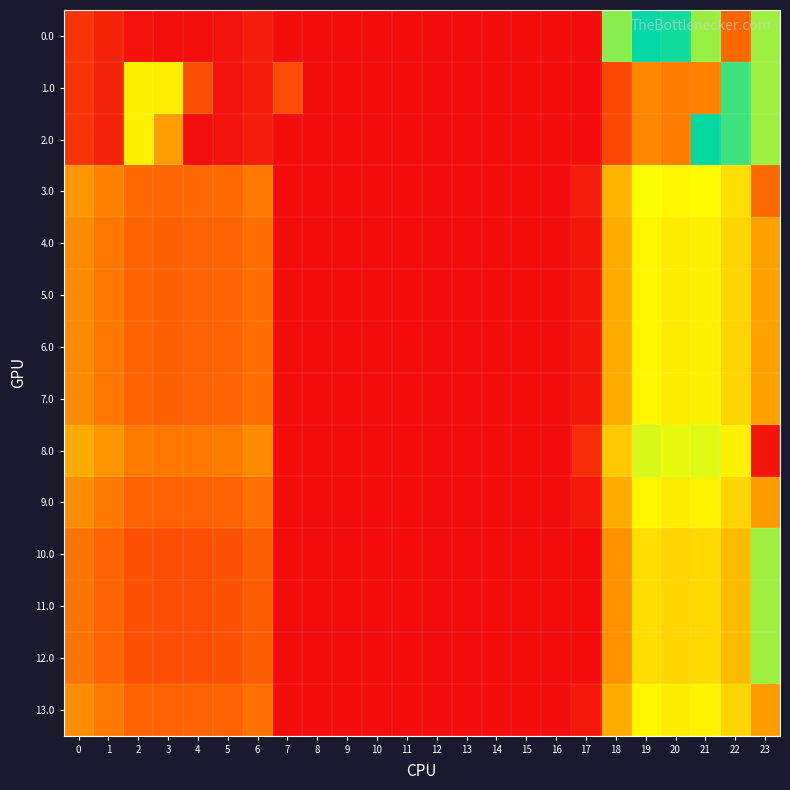

How many categories are shown in the chart?

24